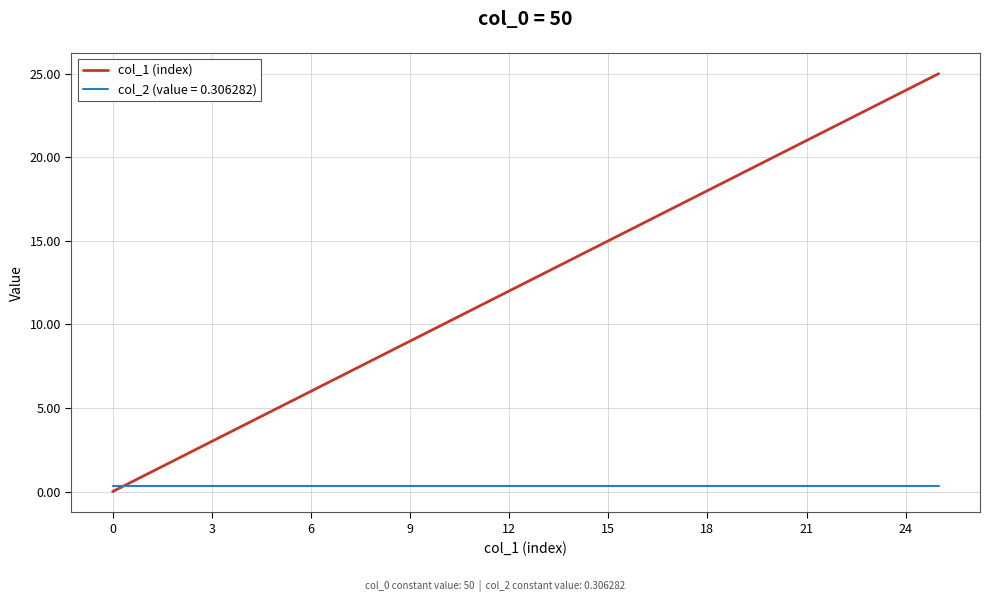

Which series has the largest range (max minus min)?

col_1 (index)